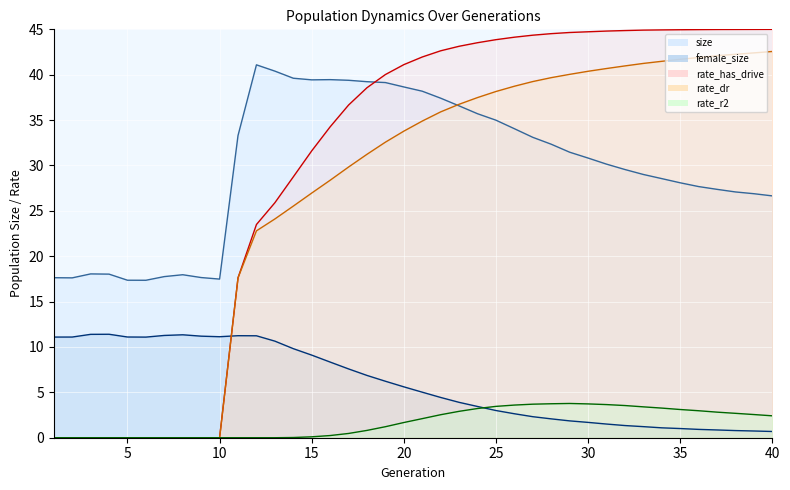

Which series has the largest total across all categories?

rate_has_drive